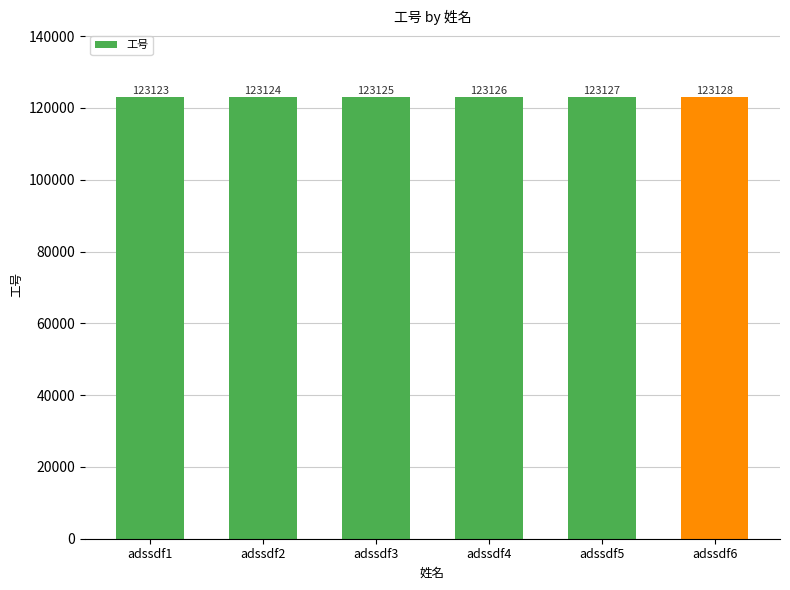

Is it true that the value at adssdf4 is 123126?

True